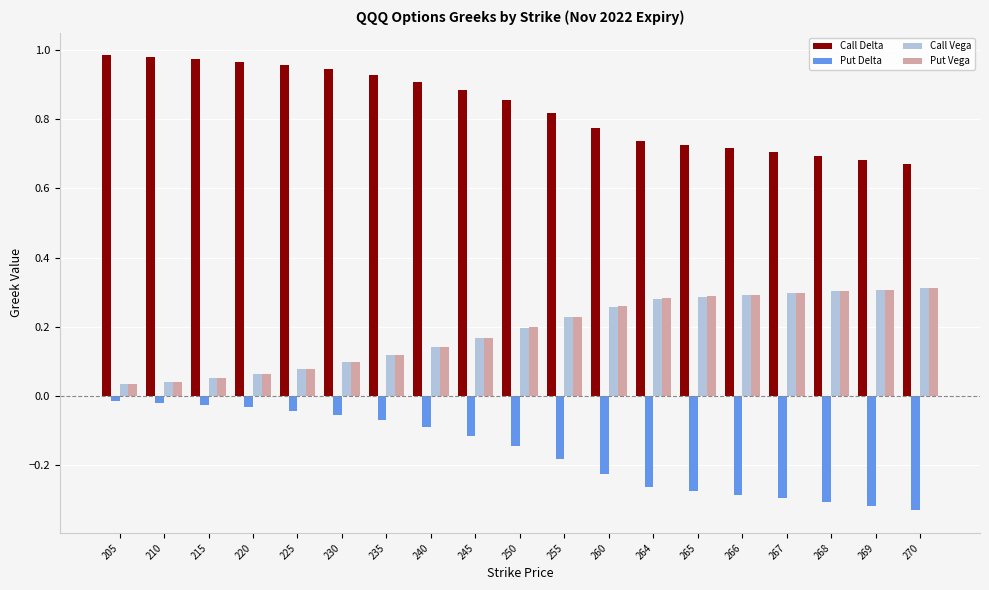

What is the sum of all Call Vega values?

3.6